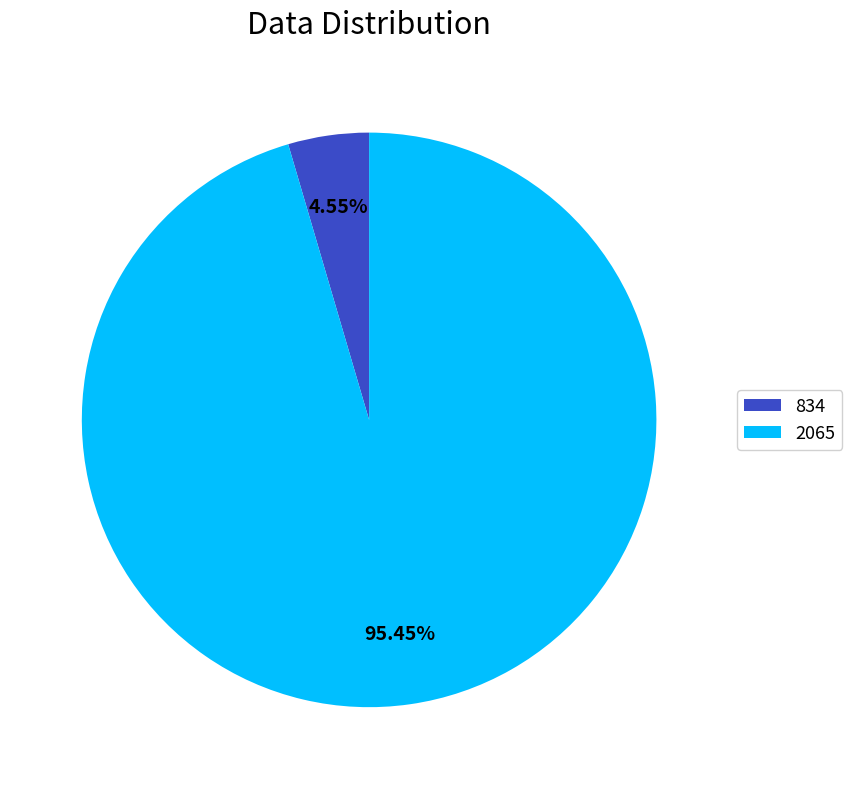

What percentage is the 2065 slice, to the nearest percent?

95%